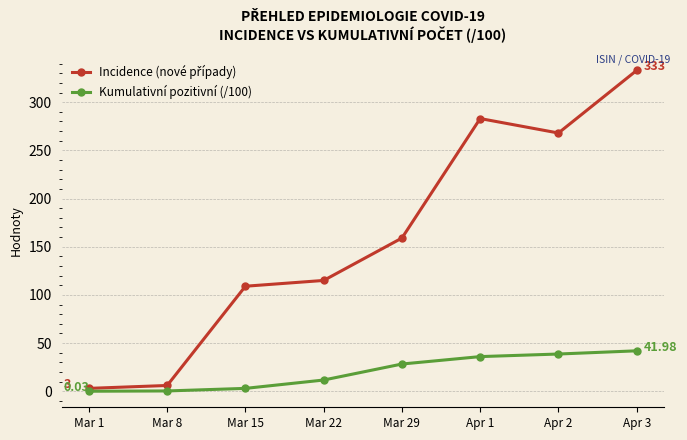

At how many categories does at least one series exceed 122?

4